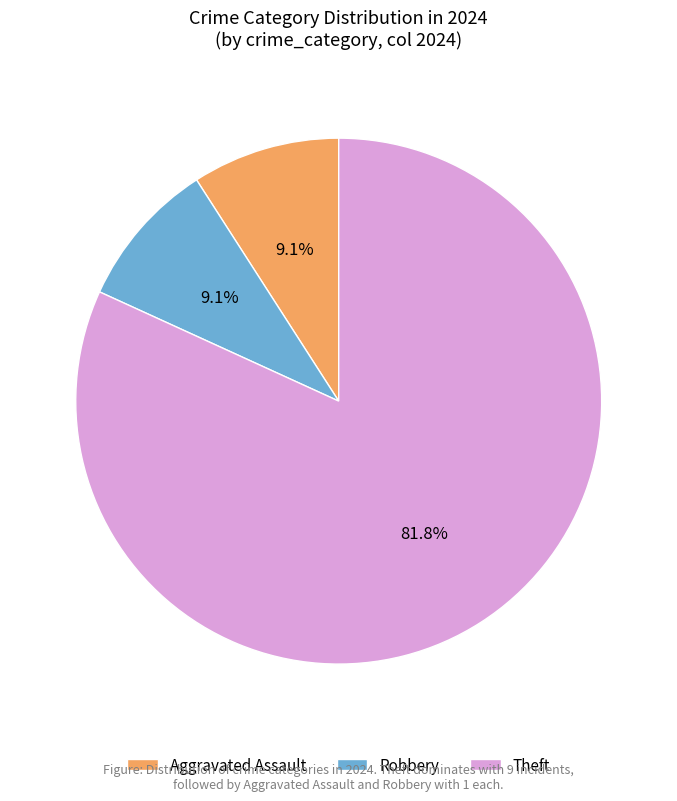

What portion of the pie excludes Theft?

18.2%